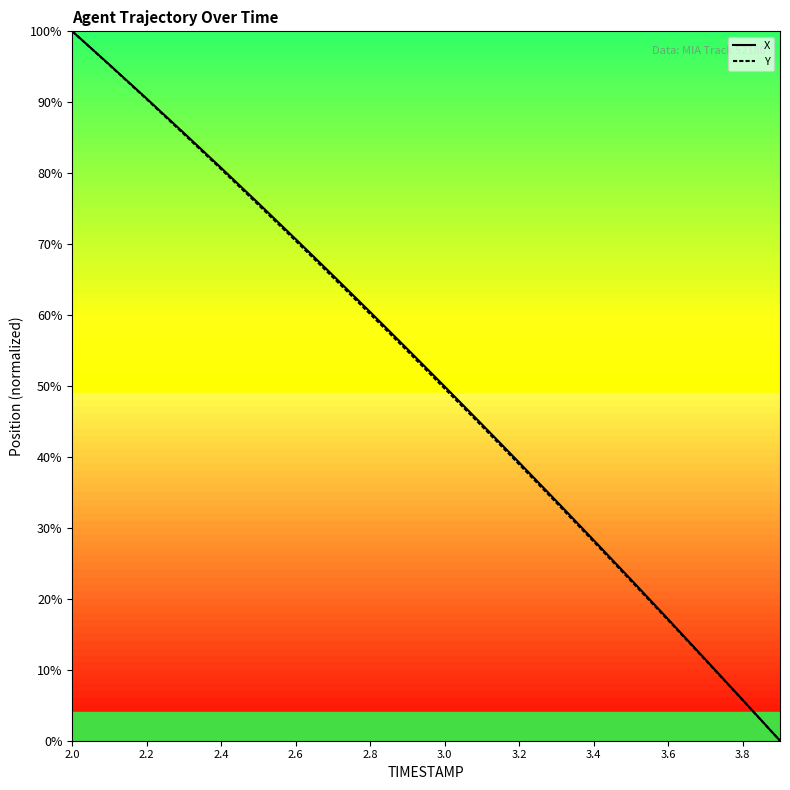

Reading right to left, what are all the values shown in this chart?

X: 0.0	5.7	11.5	17.1	22.7	28.3	33.8	39.2	44.6	49.9	55.2	60.4	65.6	70.7	75.7	80.7	85.6	90.5	95.3	100.0
Y: 0.0	5.7	11.4	17.0	22.5	28.1	33.5	38.9	44.3	49.6	54.9	60.1	65.3	70.5	75.5	80.5	85.5	90.4	95.2	100.0